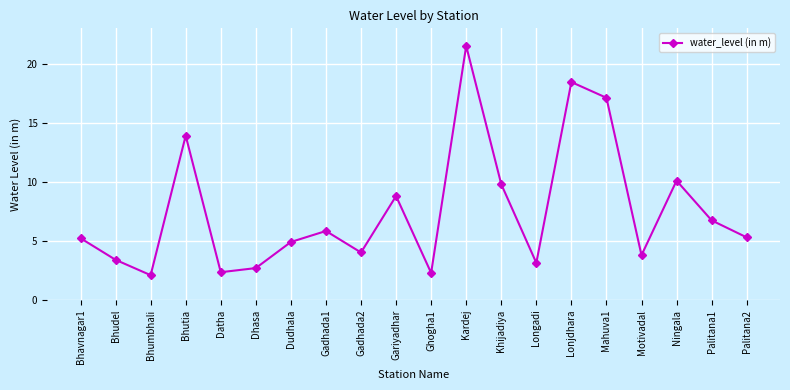

What is the value of the 12th point from the left?

21.5